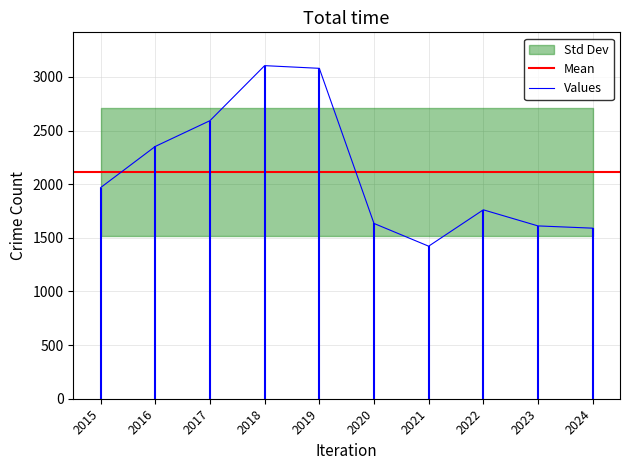

At how many categories does at least one series exceed 673?

10